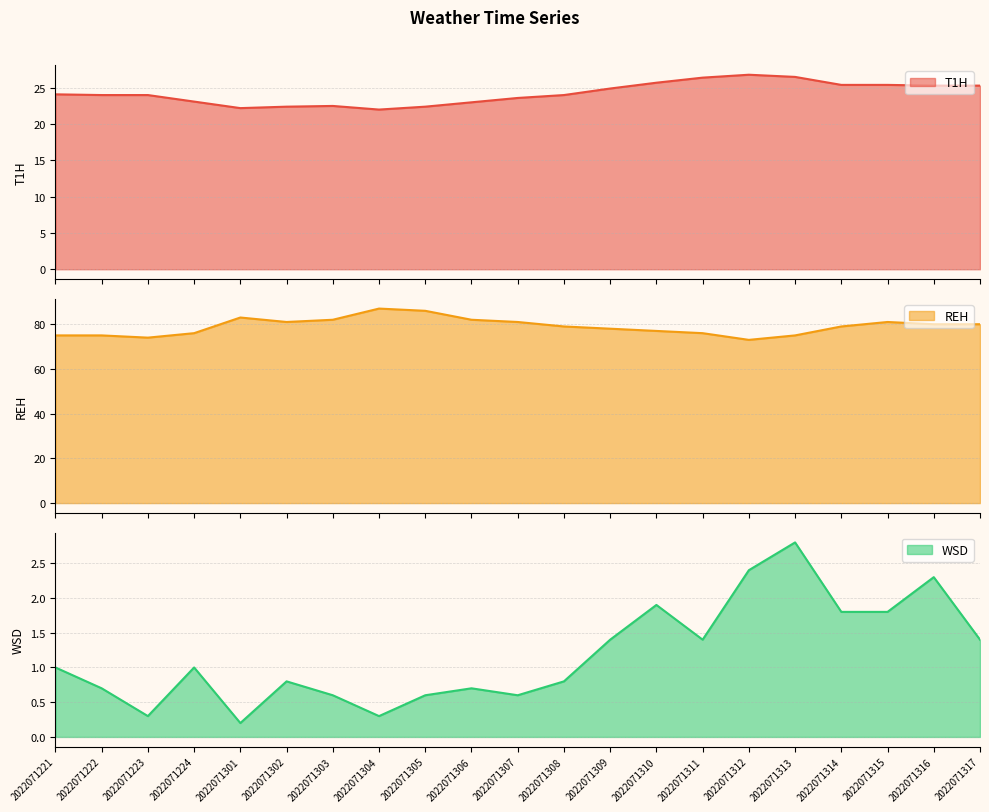

Where does the WSD series first go above 1?

2022071309